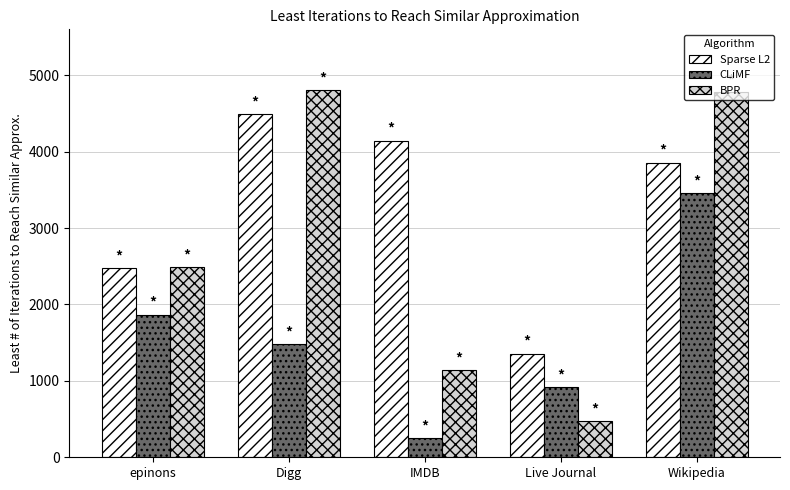

Rank the series by their average value, from lowest to highest.

CLiMF, BPR, Sparse L2